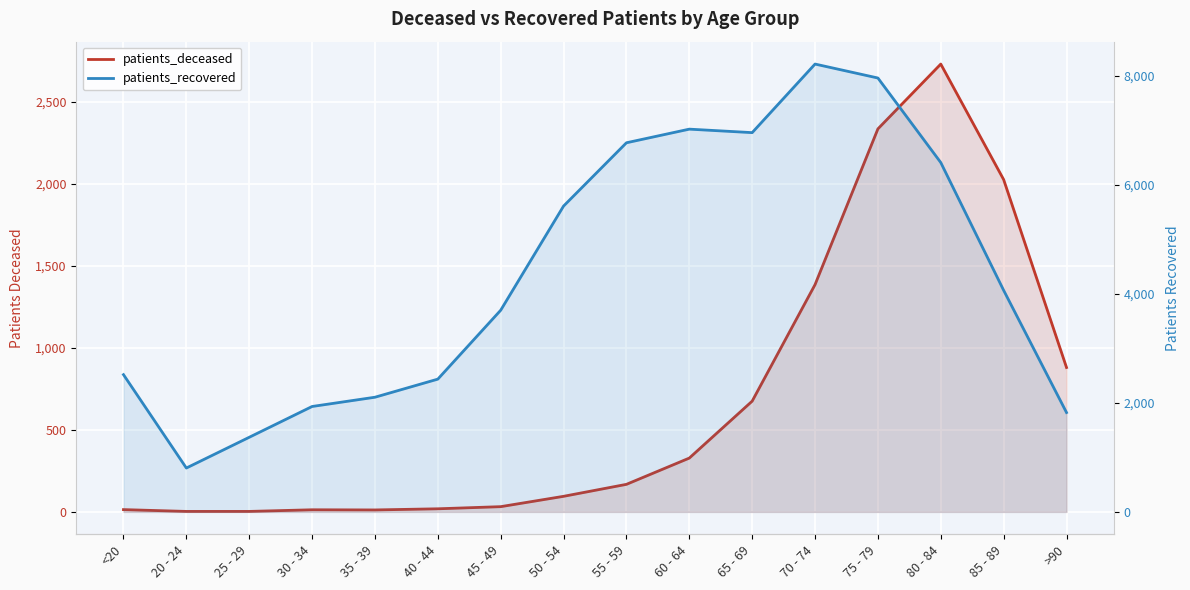

What are all the series names shown in the legend?

patients_deceased, patients_recovered